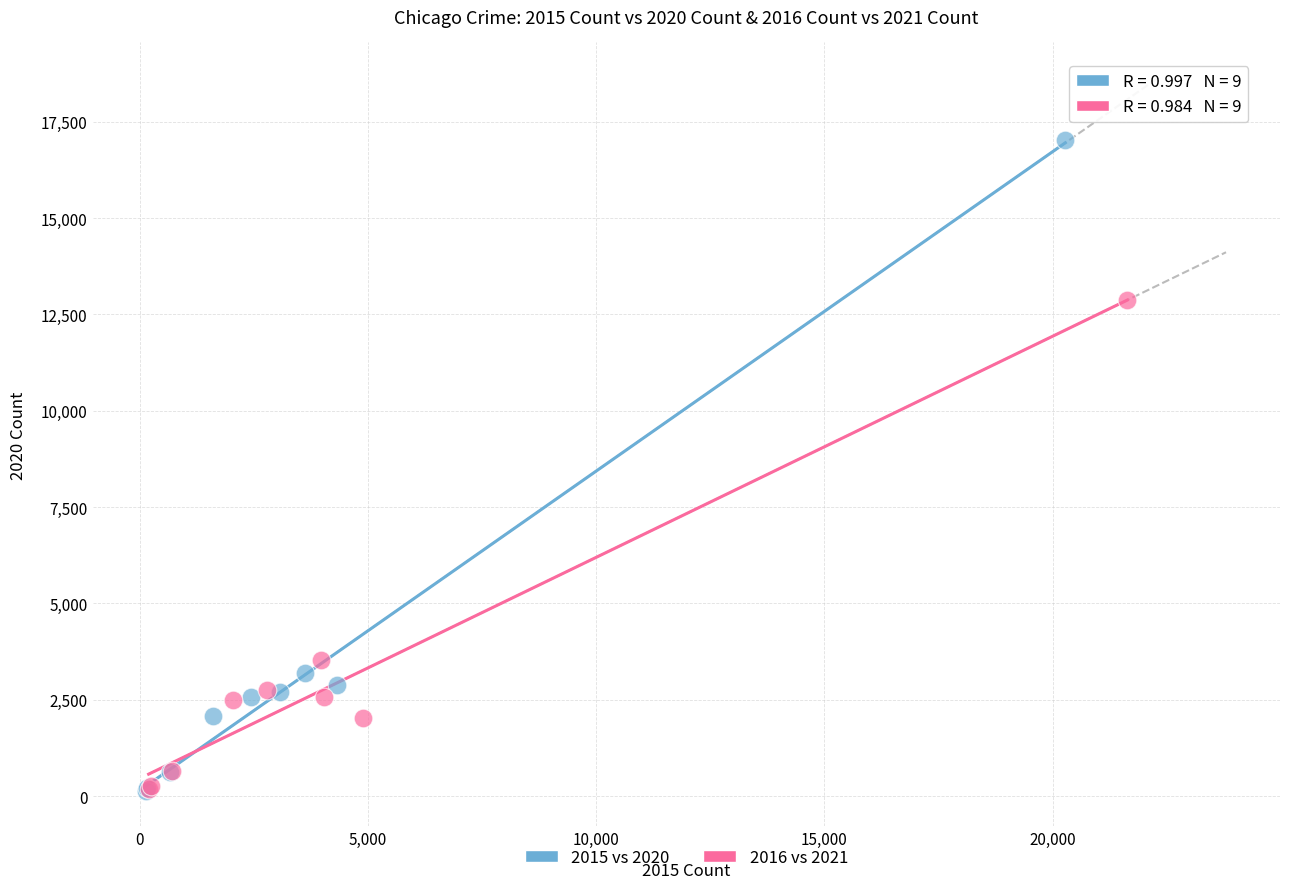

Which series has the largest Y range (max minus min)?

2015 vs 2020